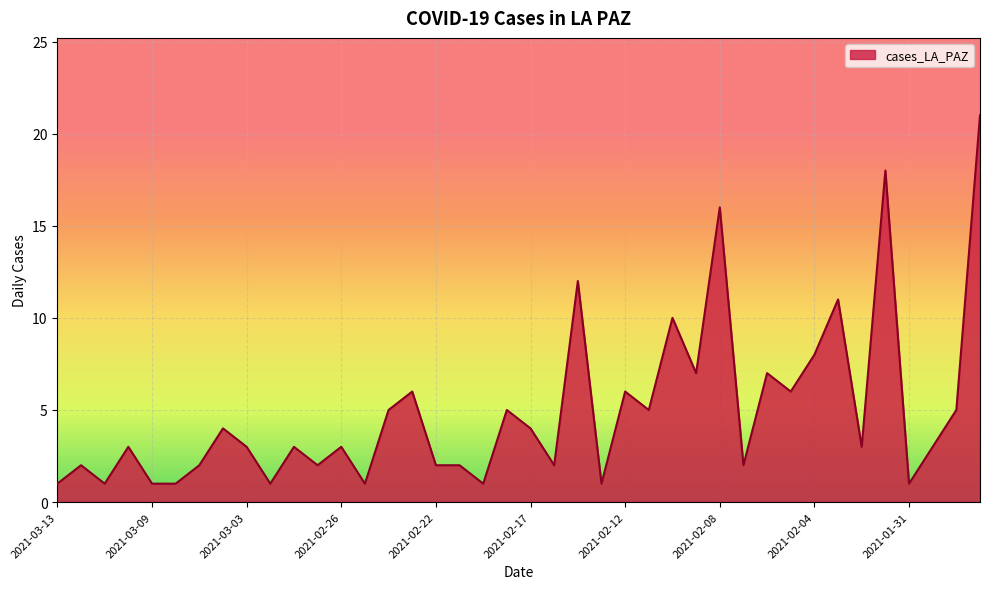

What is the maximum value shown in the chart?

21